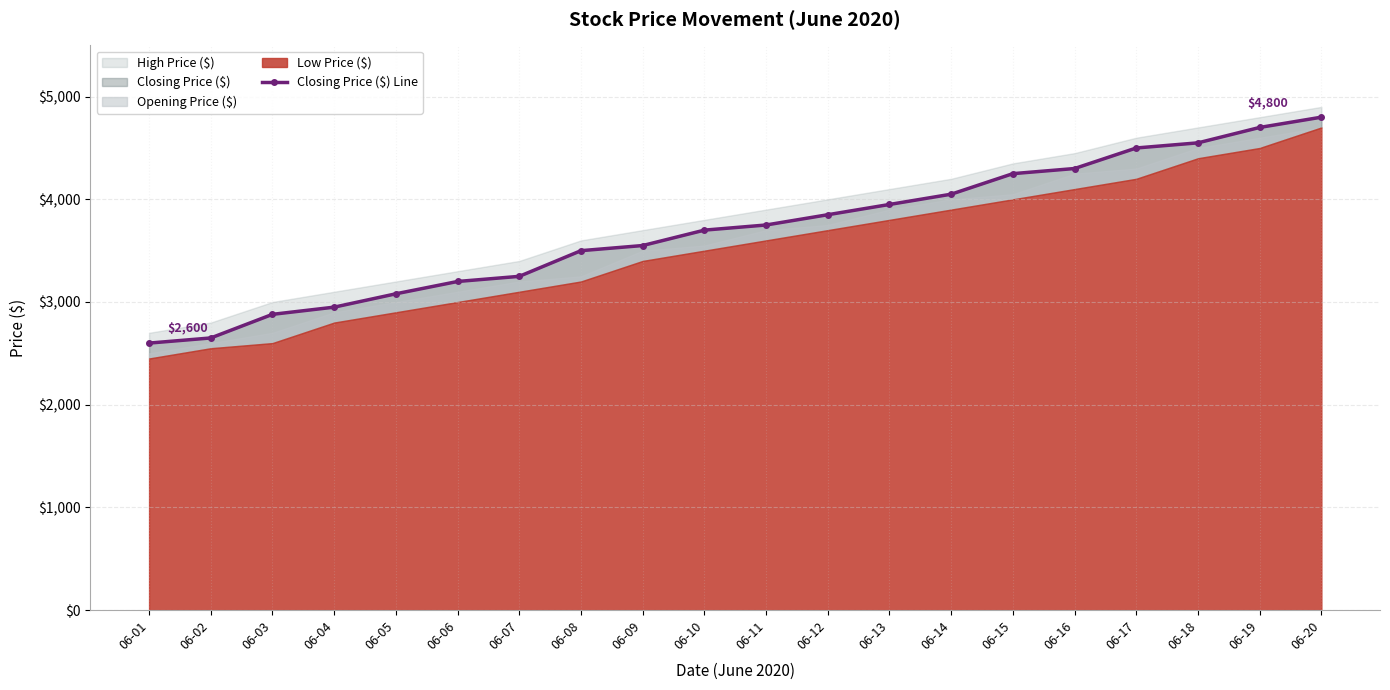

What is the change in value from 06-06 to 06-10?

+500